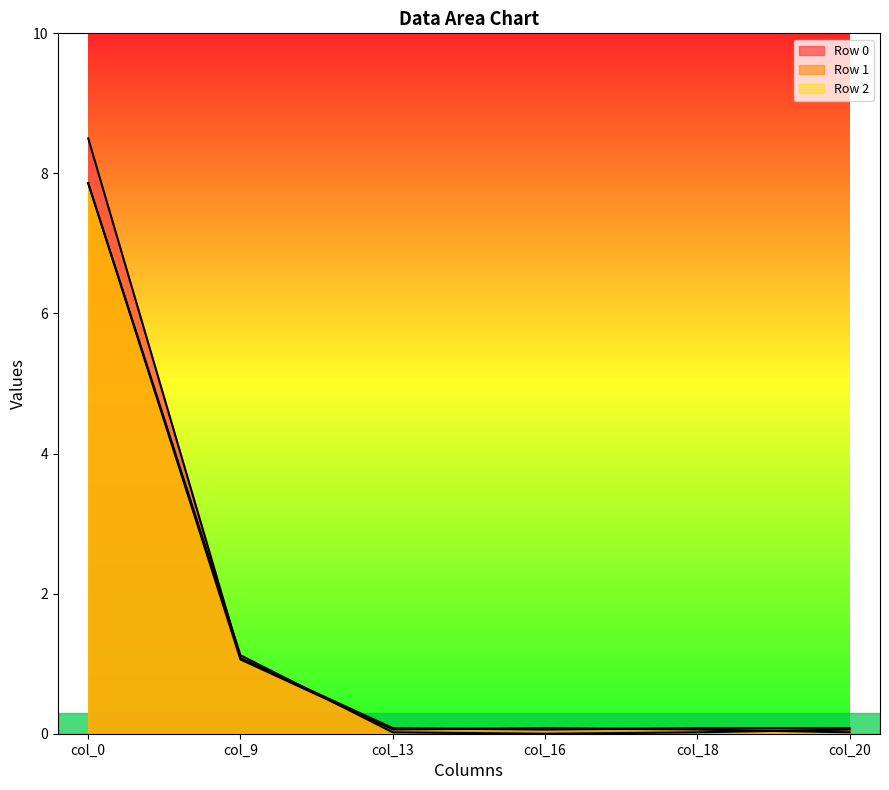

Reading left to right, list all the values displayed in this chart.

Row 0: 8.5	1.1	0.1	0.1	0.1	0.1
Row 1: 7.9	1.1	0.0	0.0	0.0	0.1
Row 2: 7.9	1.1	0.1	0.1	0.1	0.0